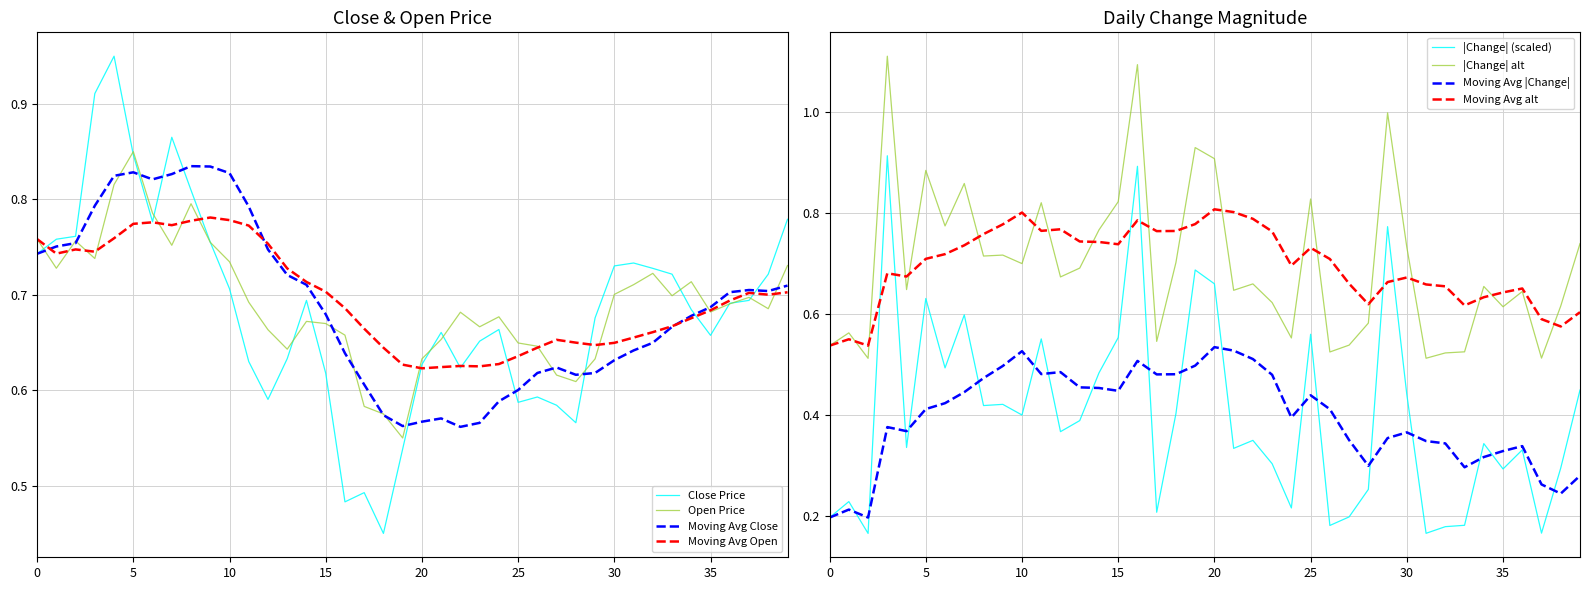

True or false: Moving Avg Open has a value of 0.4 at 15.

False